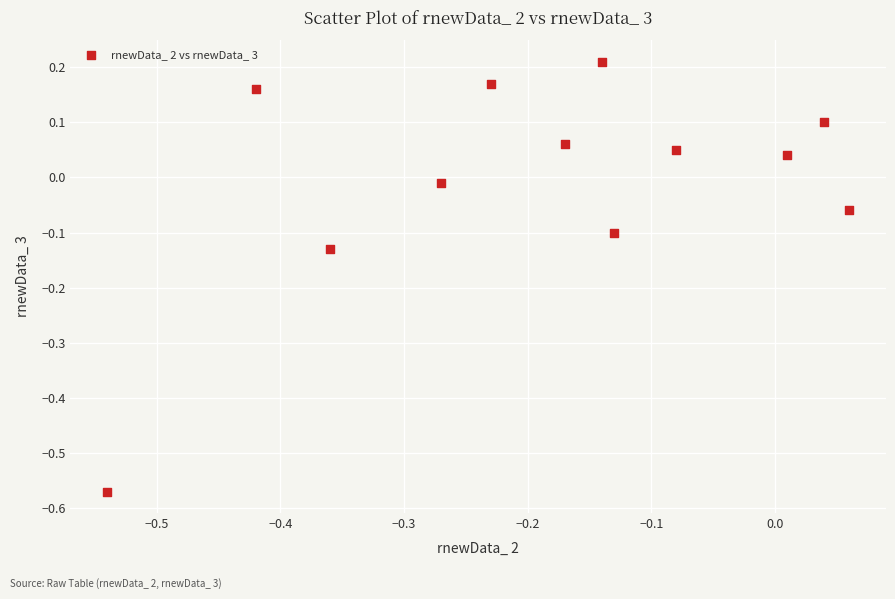

What is the range of Y values (max minus min)?

0.8